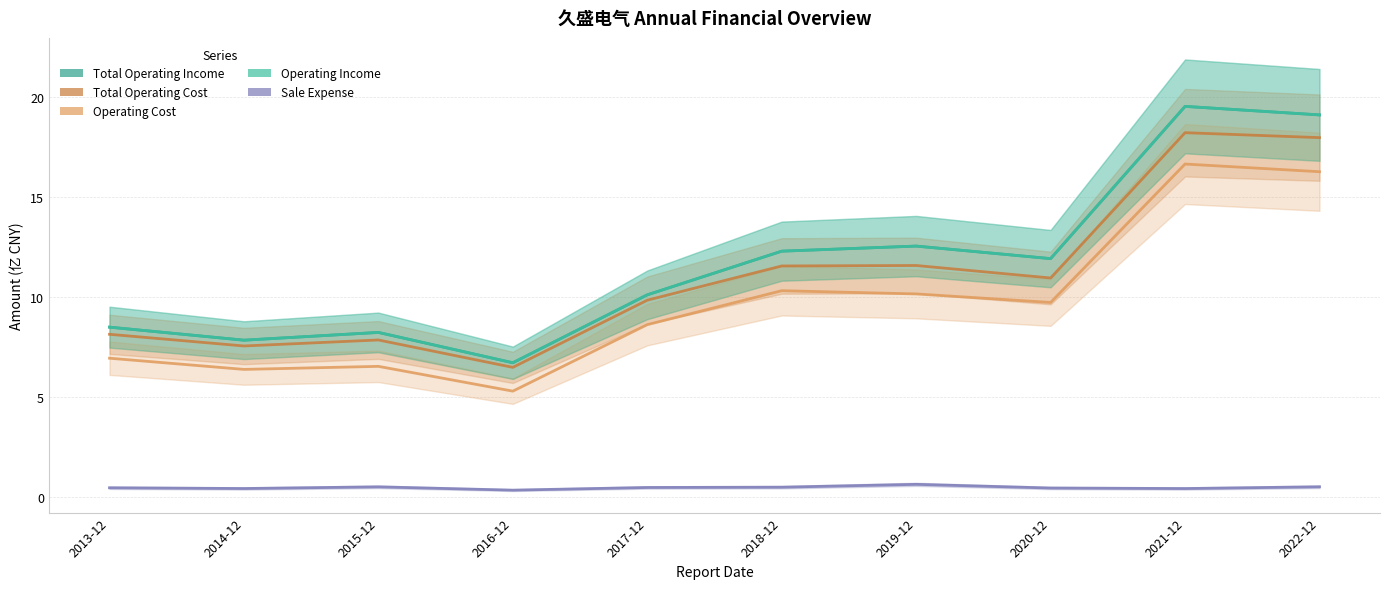

Reading left to right, transcribe all the data shown in this chart.

Total Operating Income: 2013-12=8.5	2014-12=7.9	2015-12=8.2	2016-12=6.7	2017-12=10.1	2018-12=12.3	2019-12=12.6	2020-12=11.9	2021-12=19.5	2022-12=19.1
Total Operating Cost: 2013-12=8.2	2014-12=7.6	2015-12=7.9	2016-12=6.5	2017-12=9.9	2018-12=11.6	2019-12=11.6	2020-12=11.0	2021-12=18.2	2022-12=18.0
Operating Cost: 2013-12=7.0	2014-12=6.4	2015-12=6.6	2016-12=5.3	2017-12=8.6	2018-12=10.3	2019-12=10.2	2020-12=9.7	2021-12=16.7	2022-12=16.3
Operating Income: 2013-12=8.5	2014-12=7.9	2015-12=8.2	2016-12=6.7	2017-12=10.1	2018-12=12.3	2019-12=12.6	2020-12=11.9	2021-12=19.5	2022-12=19.1
Sale Expense: 2013-12=0.5	2014-12=0.4	2015-12=0.5	2016-12=0.4	2017-12=0.5	2018-12=0.5	2019-12=0.7	2020-12=0.5	2021-12=0.4	2022-12=0.5